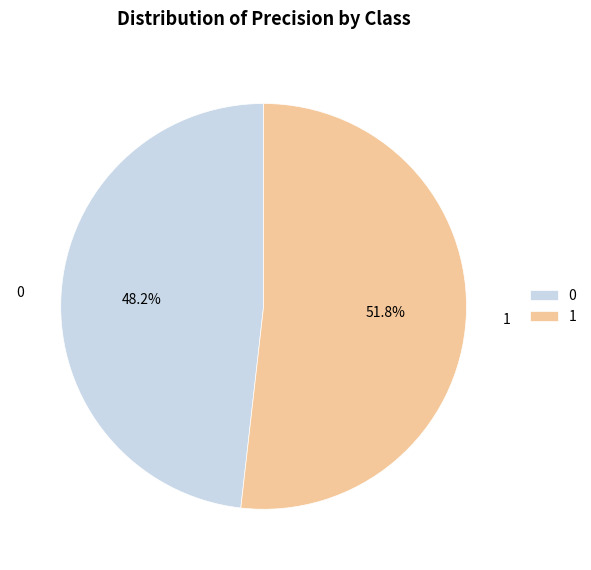

To the nearest percent, what is the average slice percentage?

50%